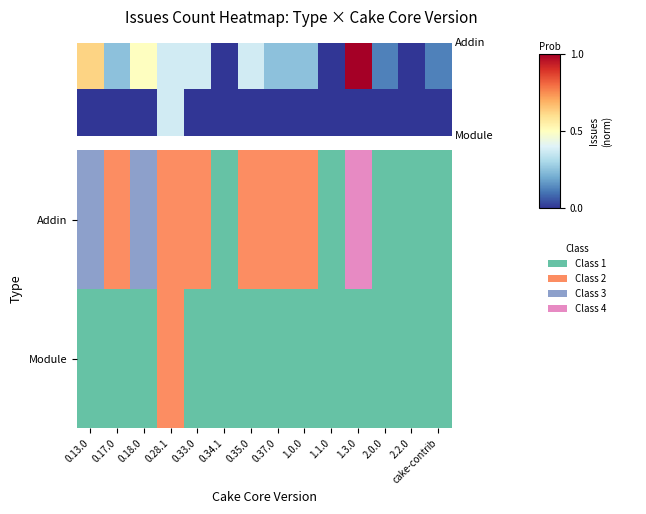

Which series has the largest range (max minus min)?

Addin